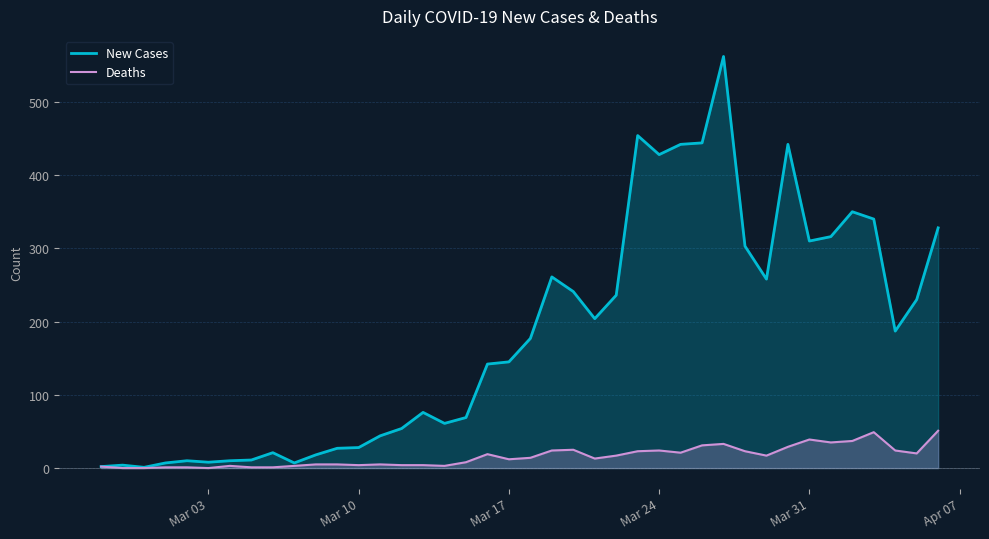

Rank the series by their average value, from lowest to highest.

Deaths, New Cases